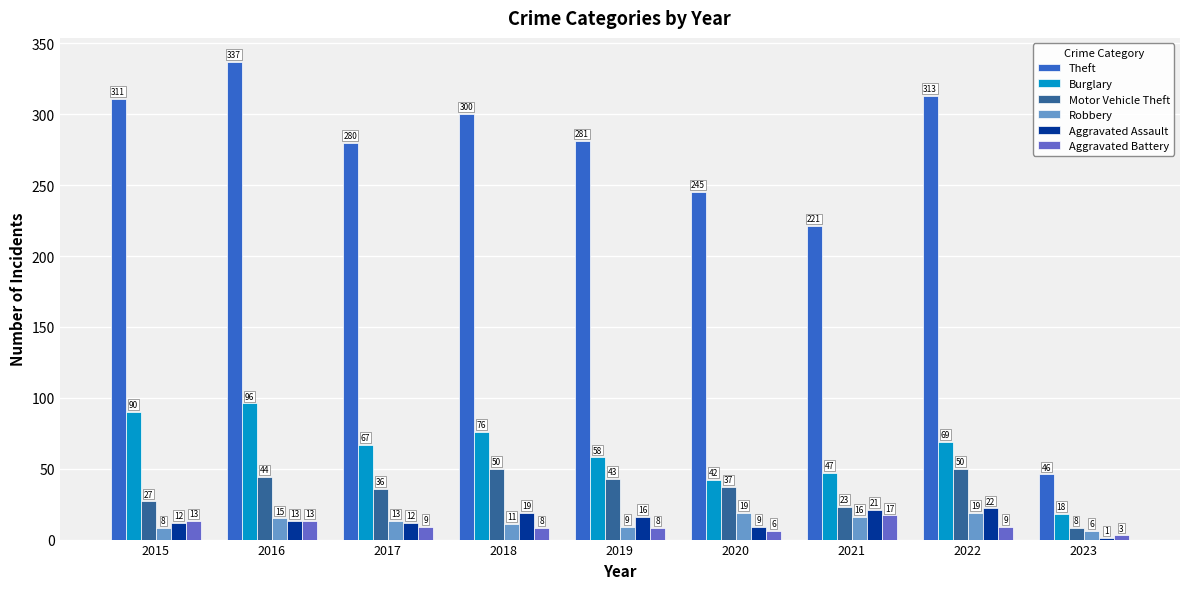

Is the value of Theft at 2018 greater than the value of Motor Vehicle Theft at 2019?

Yes